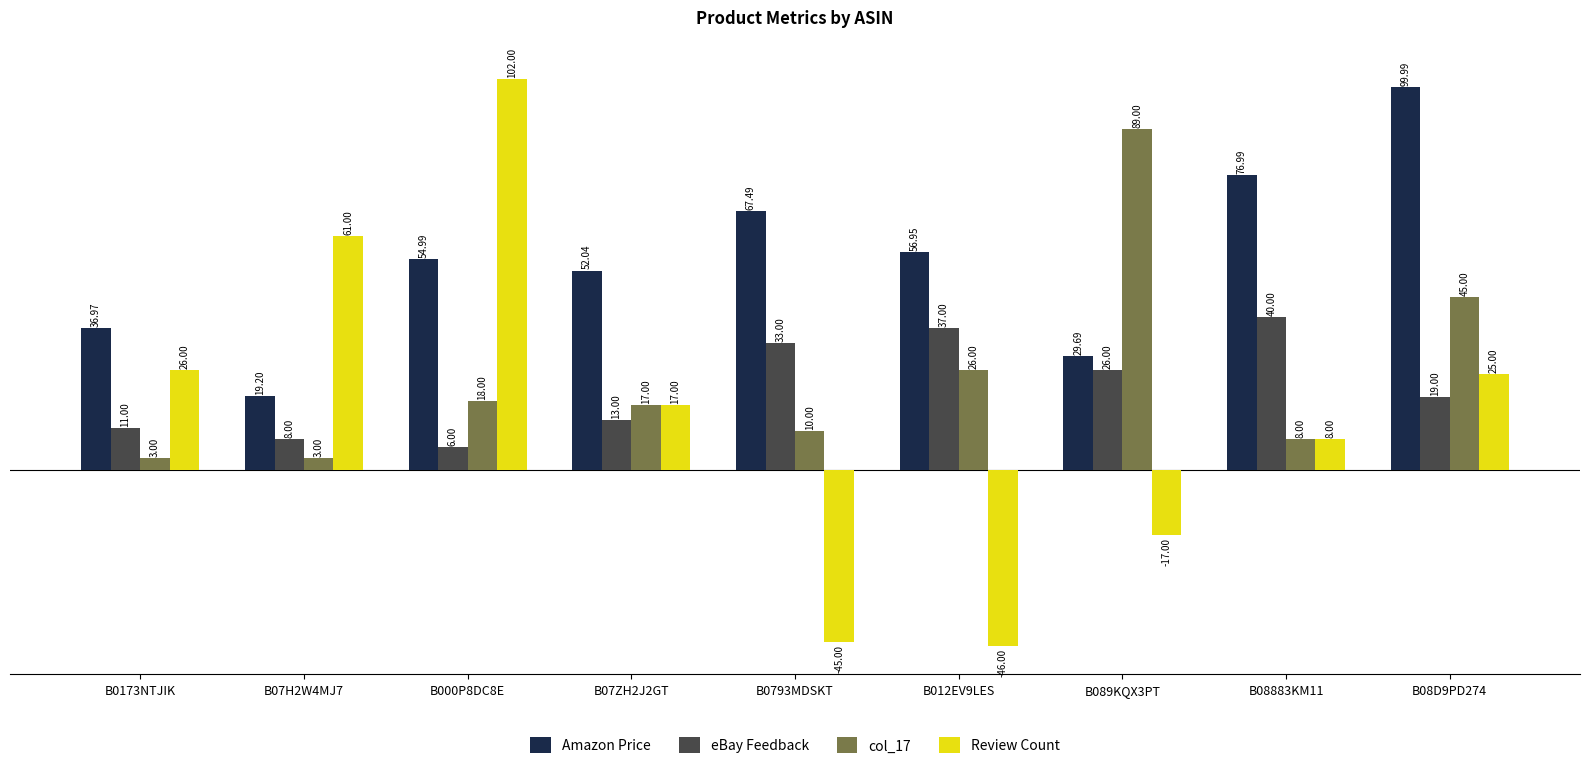

Rank the categories by Review Count value from lowest to highest.

B012EV9LES, B0793MDSKT, B089KQX3PT, B08883KM11, B07ZH2J2GT, B08D9PD274, B0173NTJIK, B07H2W4MJ7, B000P8DC8E